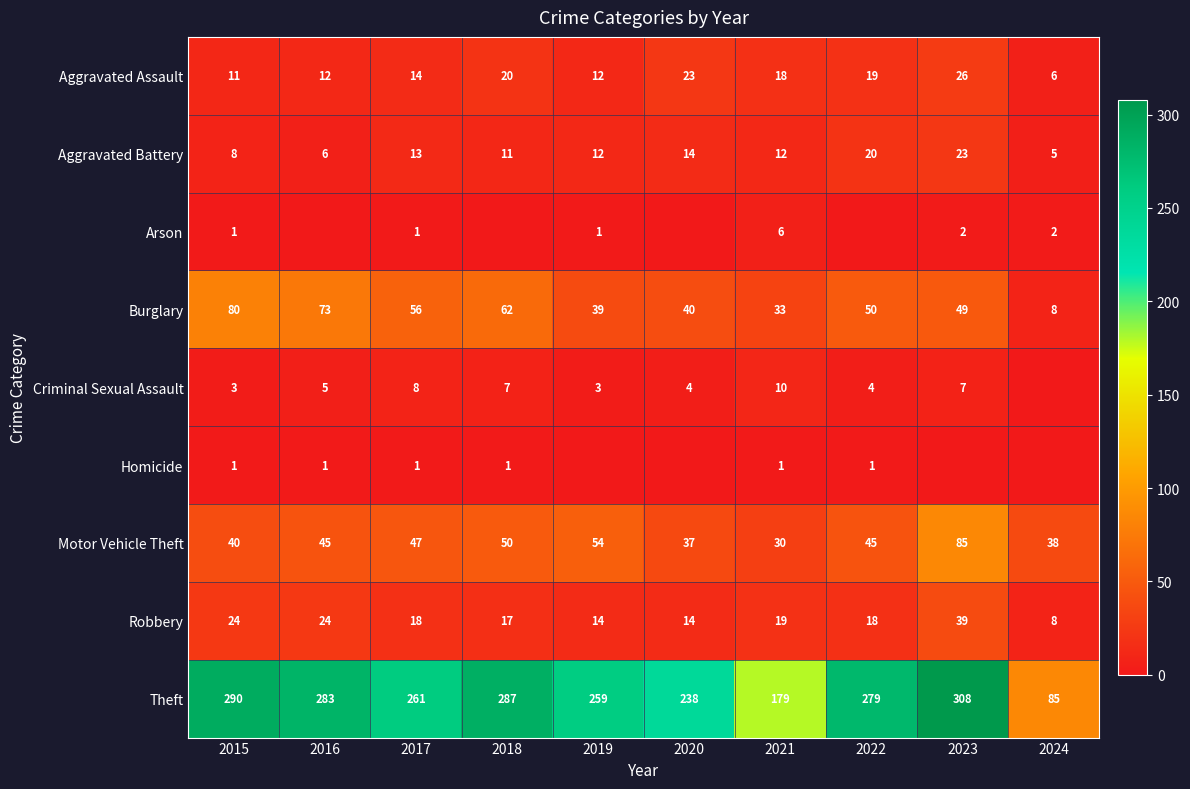

At which label is Aggravated Battery closest to 14?

2020